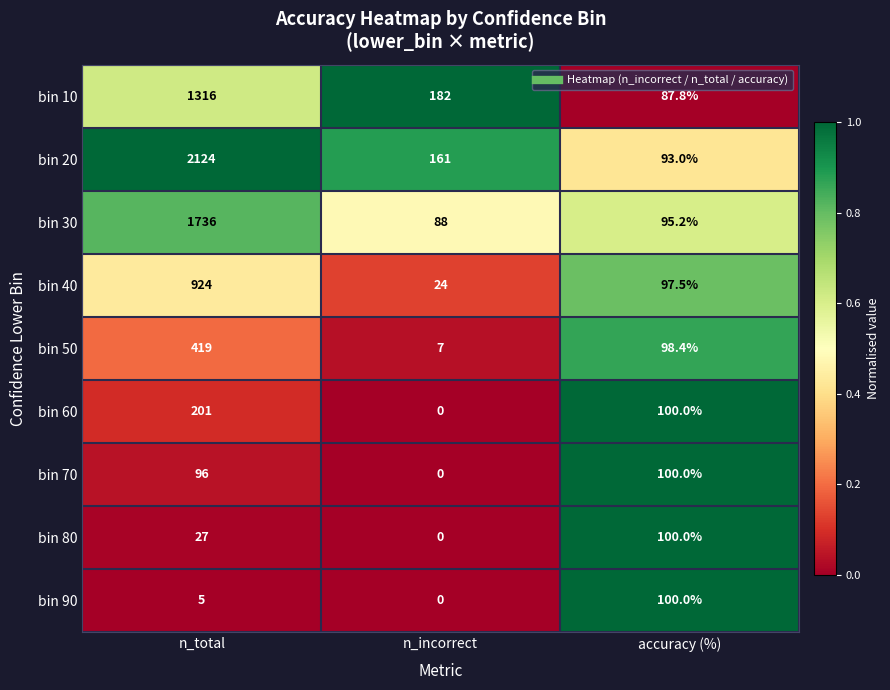

Reading left to right, extract all data points from this chart.

bin 10: 1316.0	182.0	87.8
bin 20: 2124.0	161.0	93.0
bin 30: 1736.0	88.0	95.2
bin 40: 924.0	24.0	97.5
bin 50: 419.0	7.0	98.4
bin 60: 201.0	0.0	100.0
bin 70: 96.0	0.0	100.0
bin 80: 27.0	0.0	100.0
bin 90: 5.0	0.0	100.0